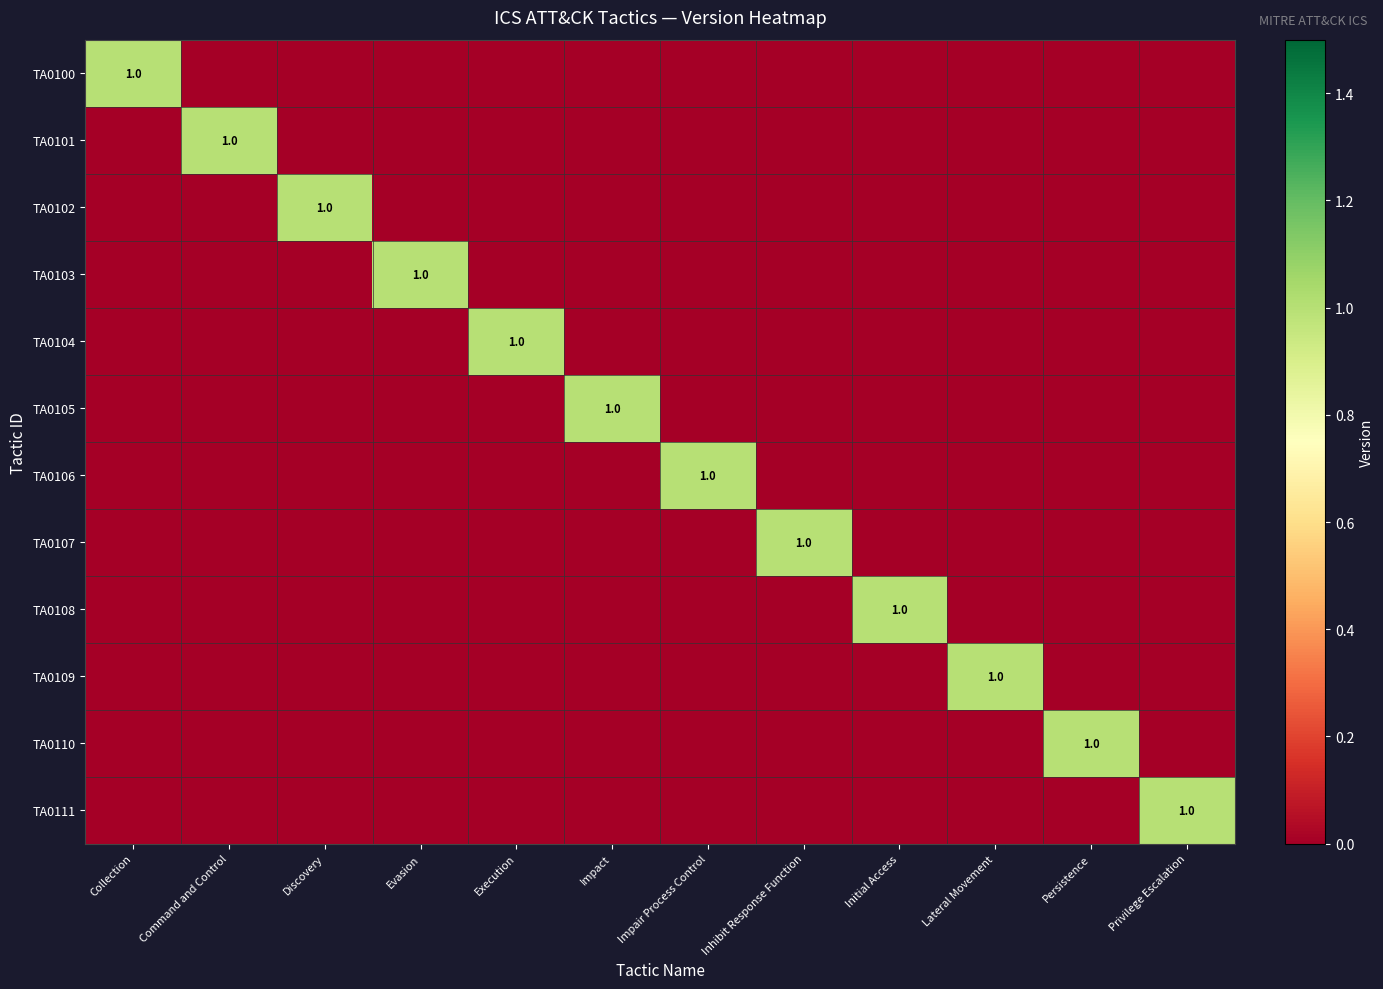

What is the sum of all TA0111 values?

1